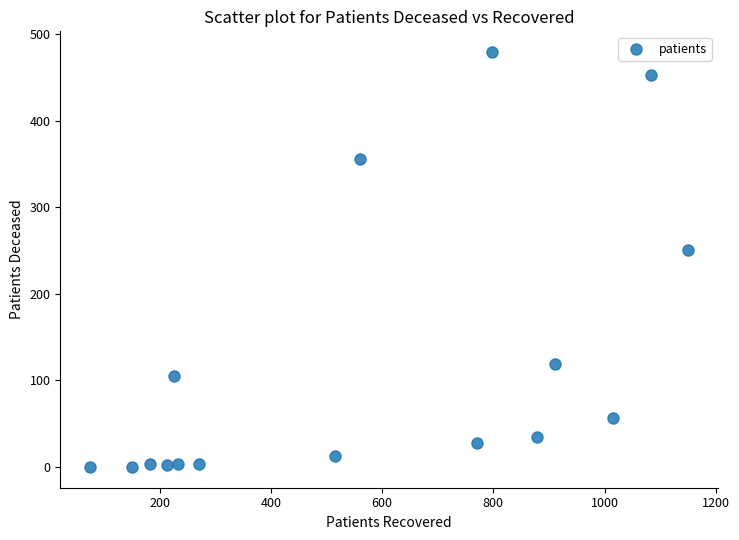

What is the range of X values (max minus min)?

1075